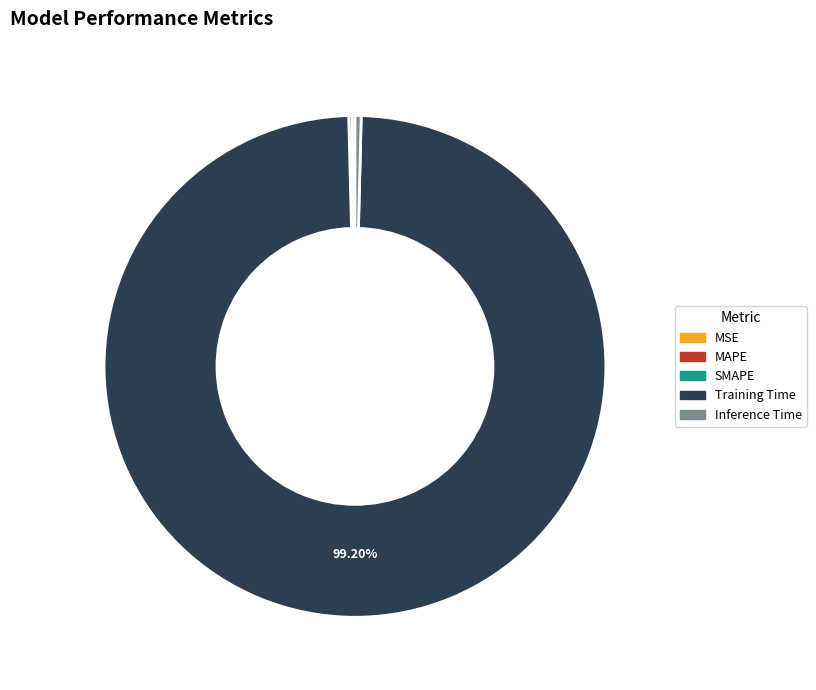

To the nearest percent, what is the difference between the largest and smallest slice percentages?

99%